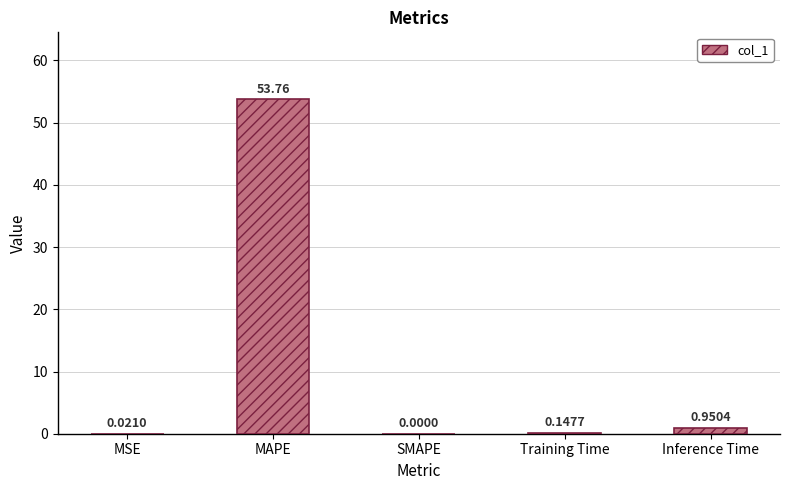

Where is the data nearest to the value 26?

Inference Time